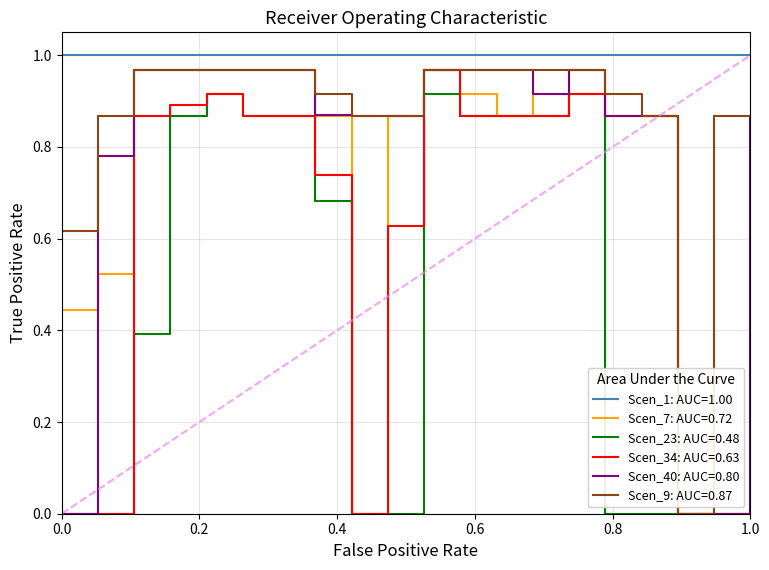

Rank the series by their average value, from highest to lowest.

Scen_1: AUC=1.00, Scen_9: AUC=0.87, Scen_40: AUC=0.80, Scen_7: AUC=0.72, Scen_34: AUC=0.63, Scen_23: AUC=0.48